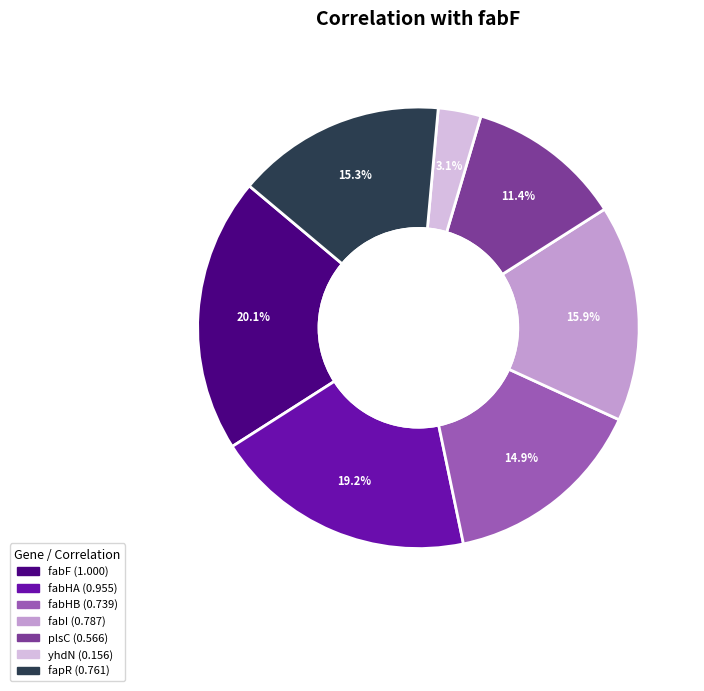

To the nearest percent, what is the difference between the largest and smallest slice percentages?

17%